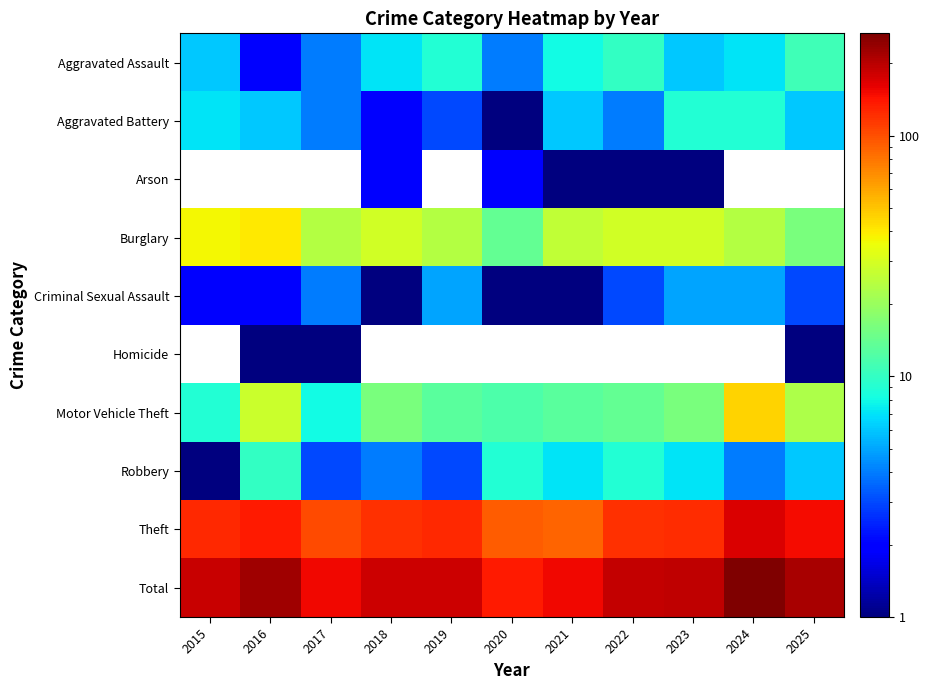

Is it true that Total equals 63.6 at 2017?

False